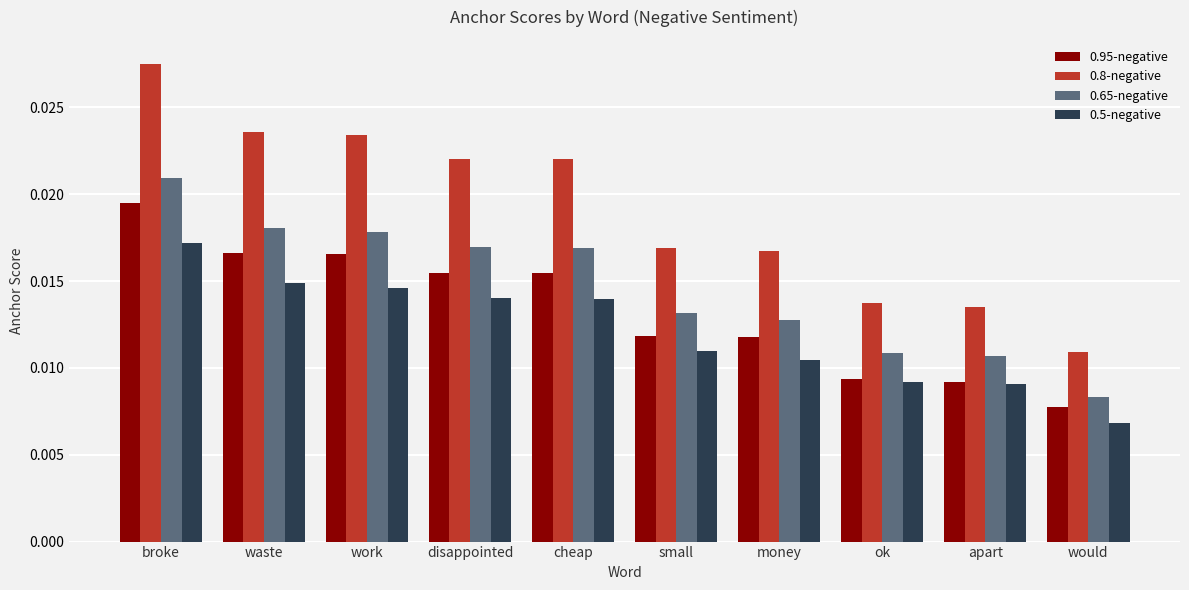

List the series in order of their overall mean, lowest first.

0.5-negative, 0.95-negative, 0.65-negative, 0.8-negative